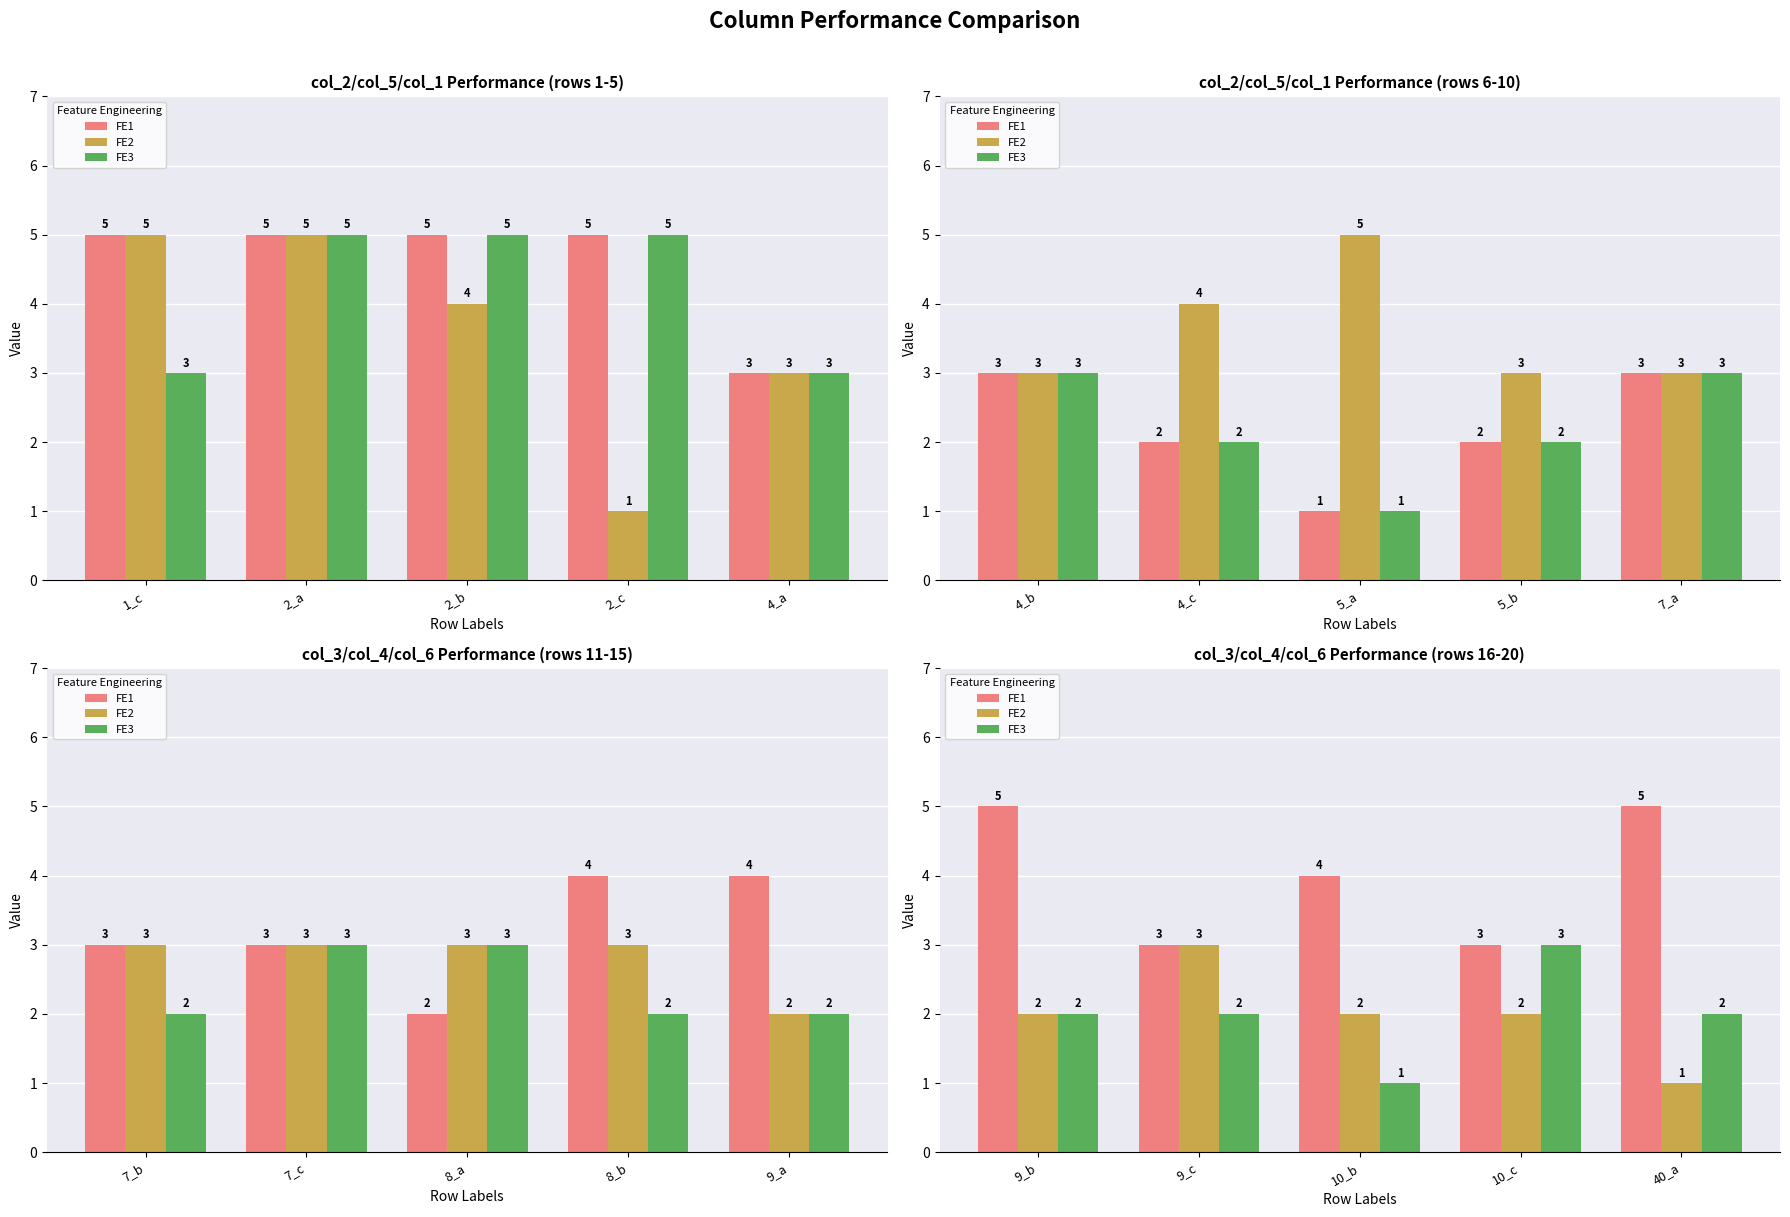

What position from the left is 10_b?

3